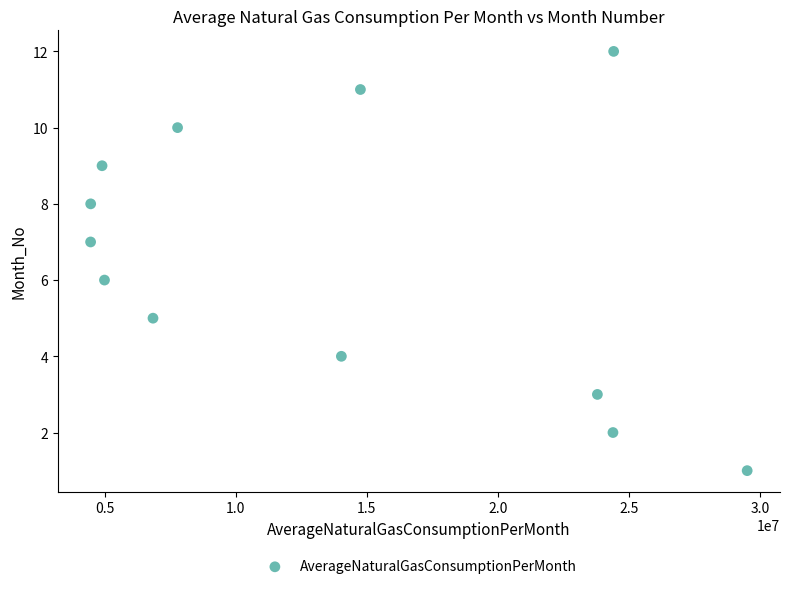

Count the number of points in this scatter plot.

12